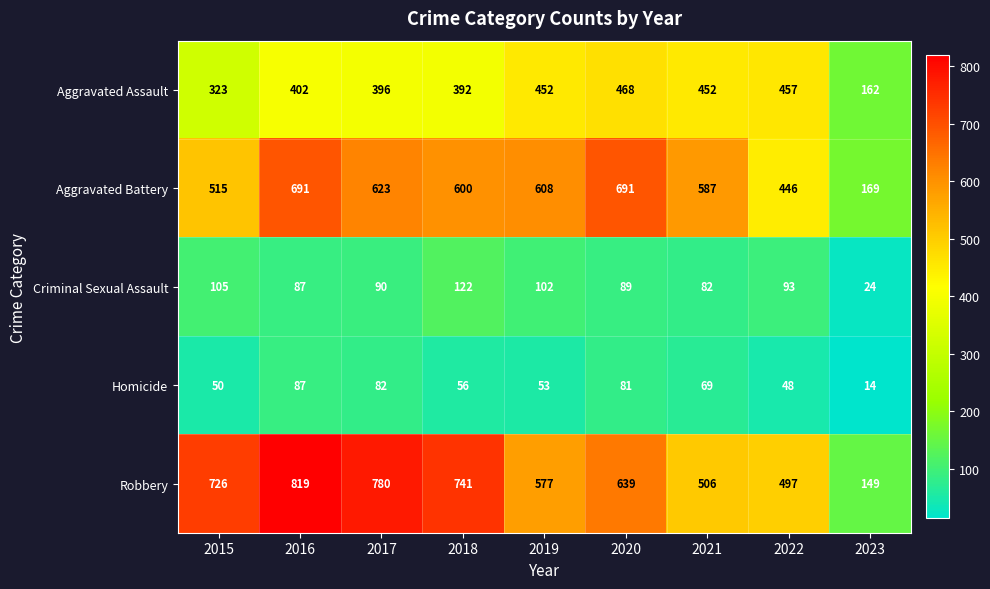

What is the difference between the maximum and minimum values in the Aggravated Assault series?

306